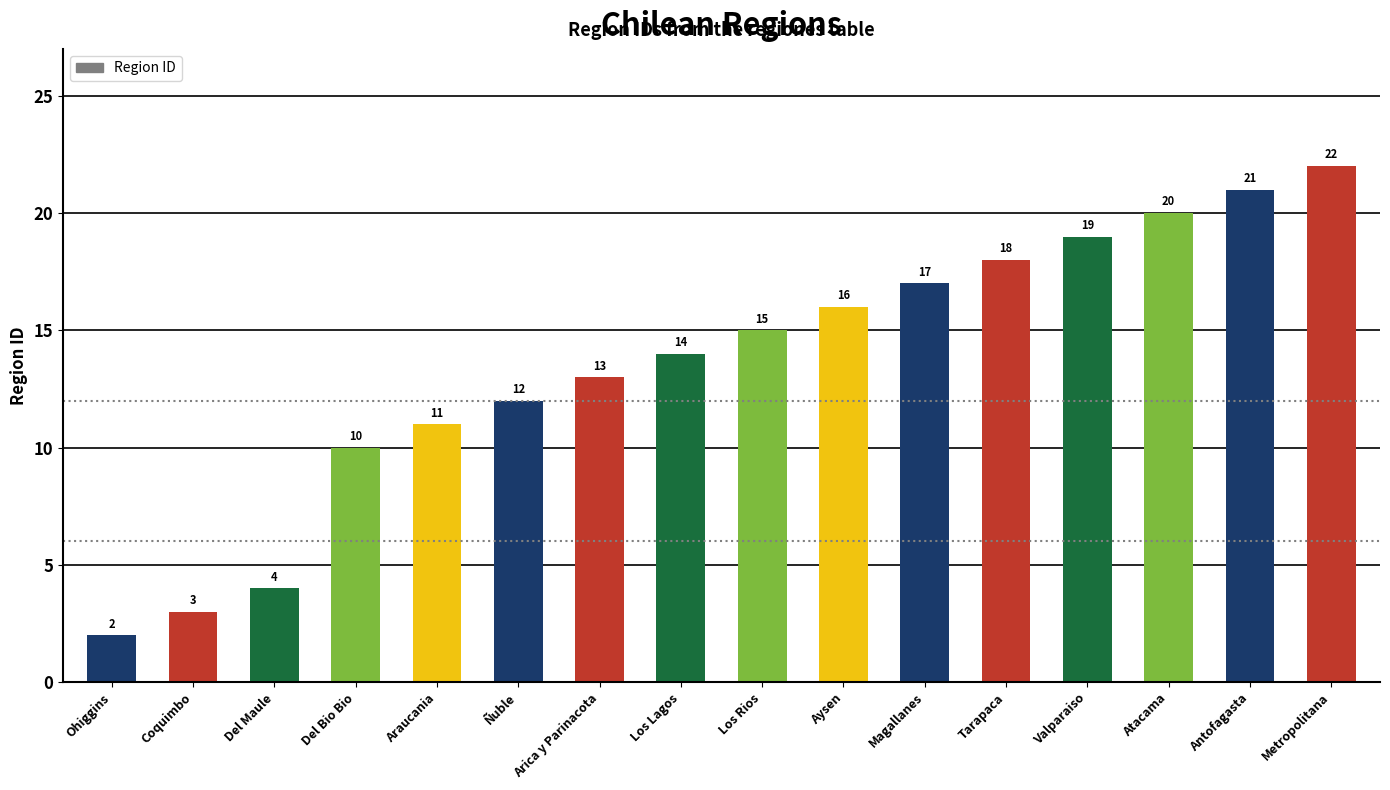

What is the ratio of the value at Los Lagos to the value at Del Bio Bio?

1.4